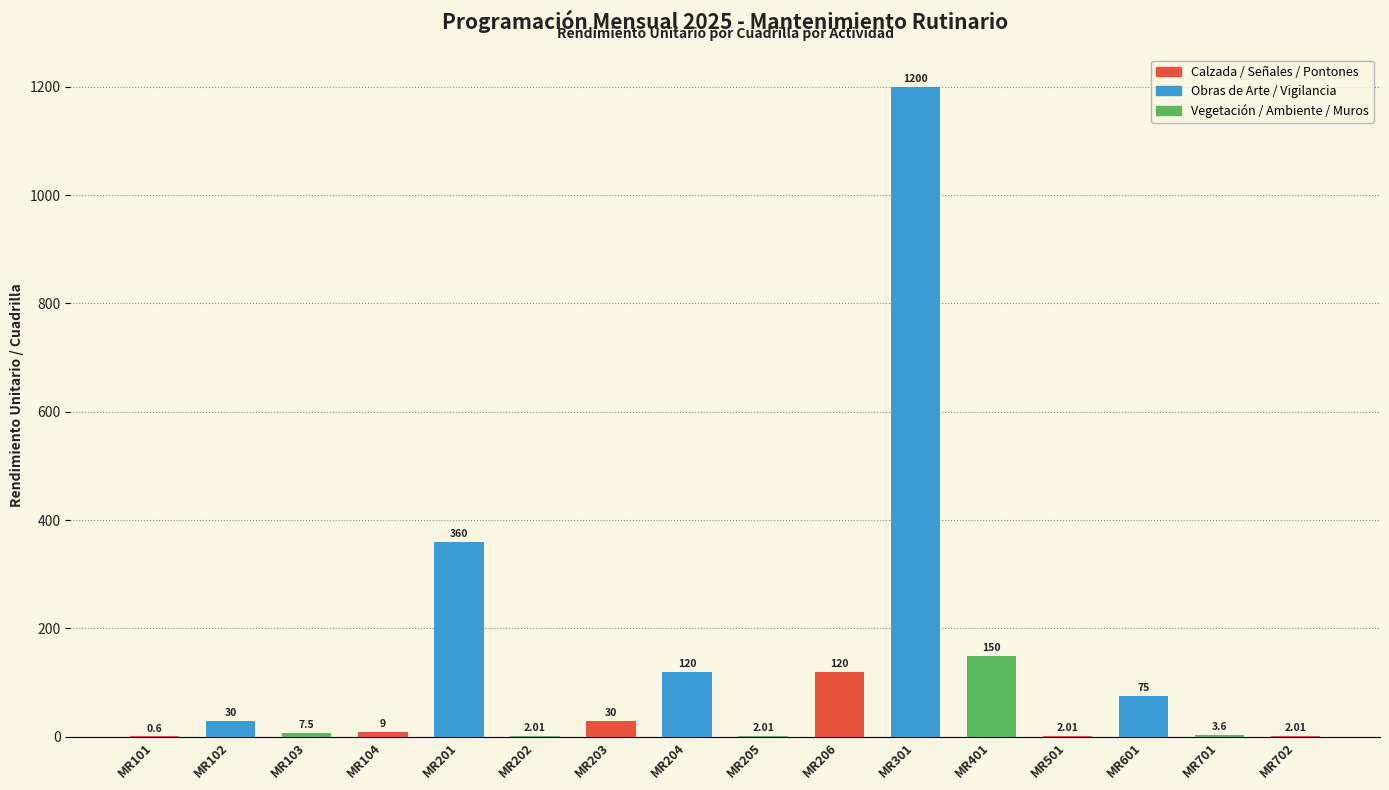

What is the greatest value displayed?

1200.0